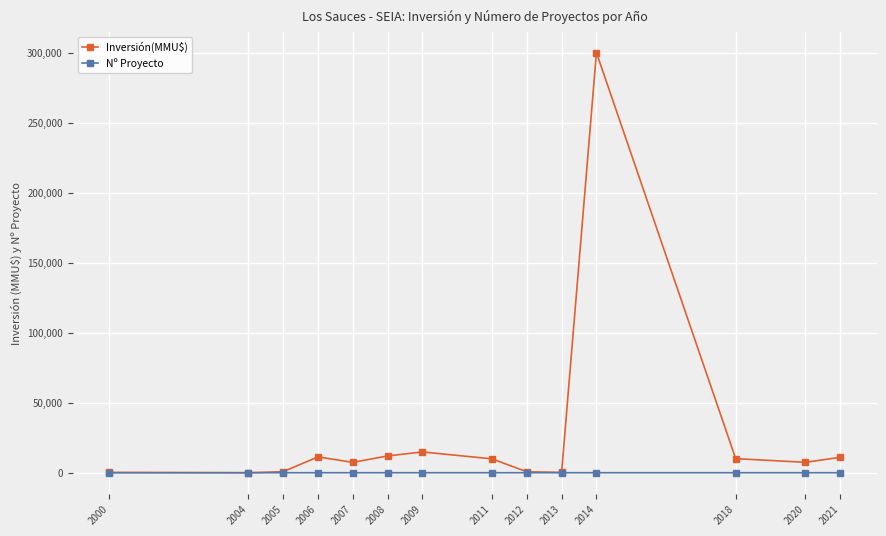

Rank the series by their maximum value, from highest to lowest.

Inversión(MMU$), Nº Proyecto